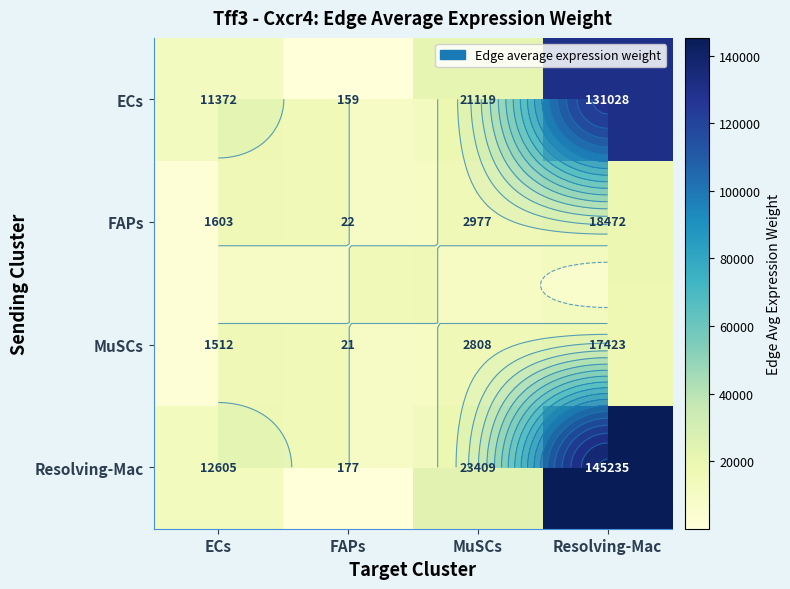

How many values in the Resolving-Mac series are below 23408?

2